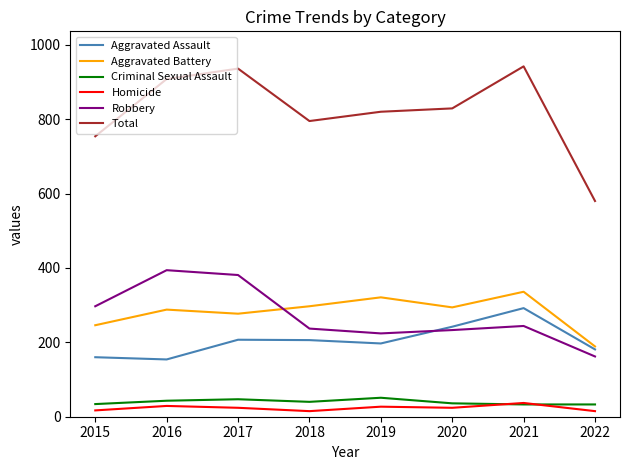

True or false: Total and Robbery intersect in this chart.

False